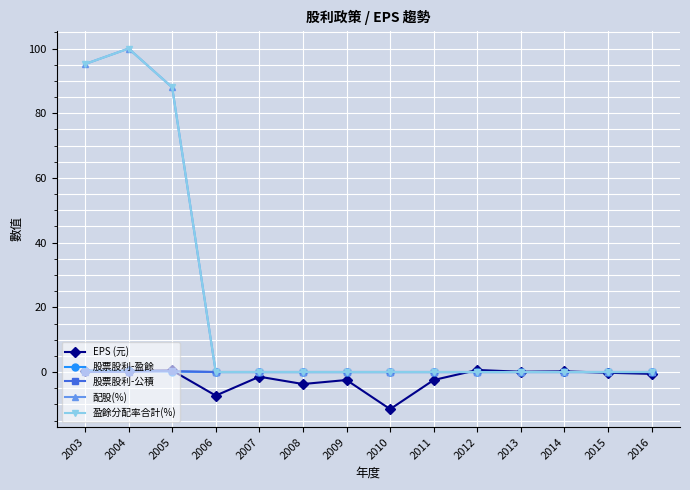

At how many categories does at least one series exceed 39?

3